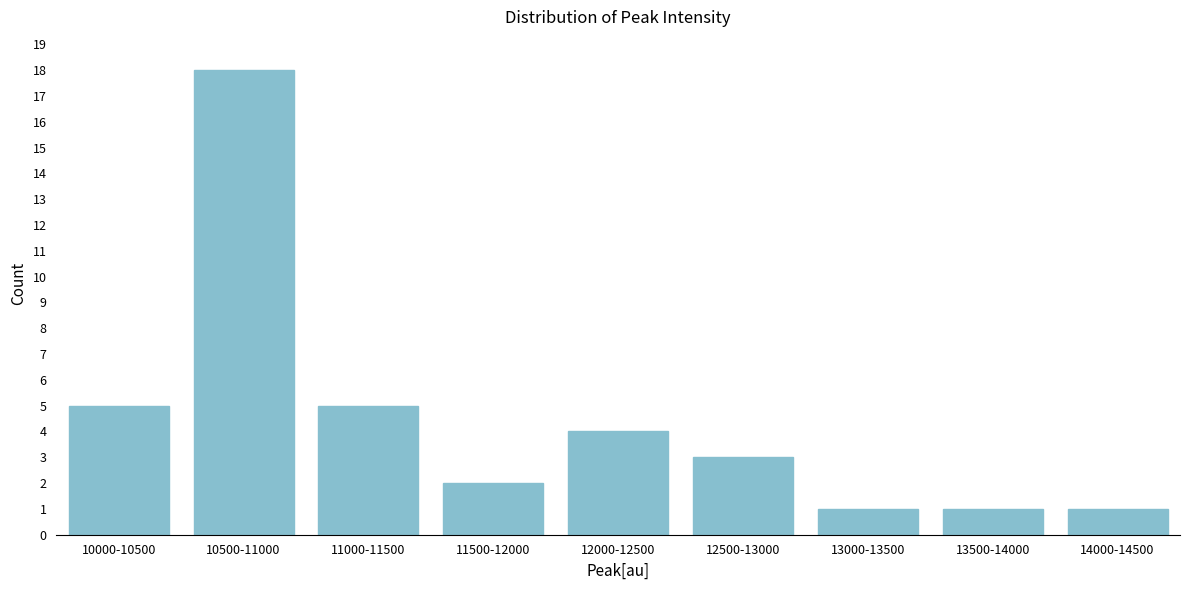

Reading left to right, extract all data points from this chart.

10000-10500=5	10500-11000=18	11000-11500=5	11500-12000=2	12000-12500=4	12500-13000=3	13000-13500=1	13500-14000=1	14000-14500=1